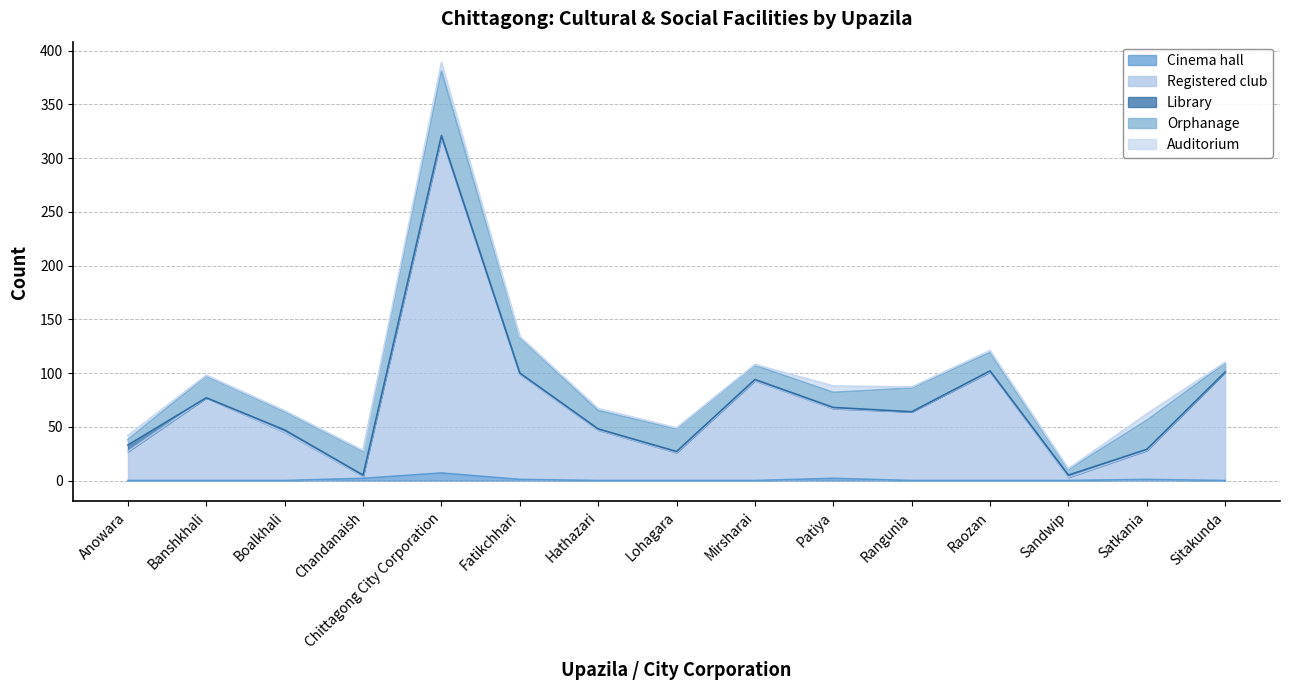

Between Hathazari and Rangunia, which series saw the biggest shift?

Registered club